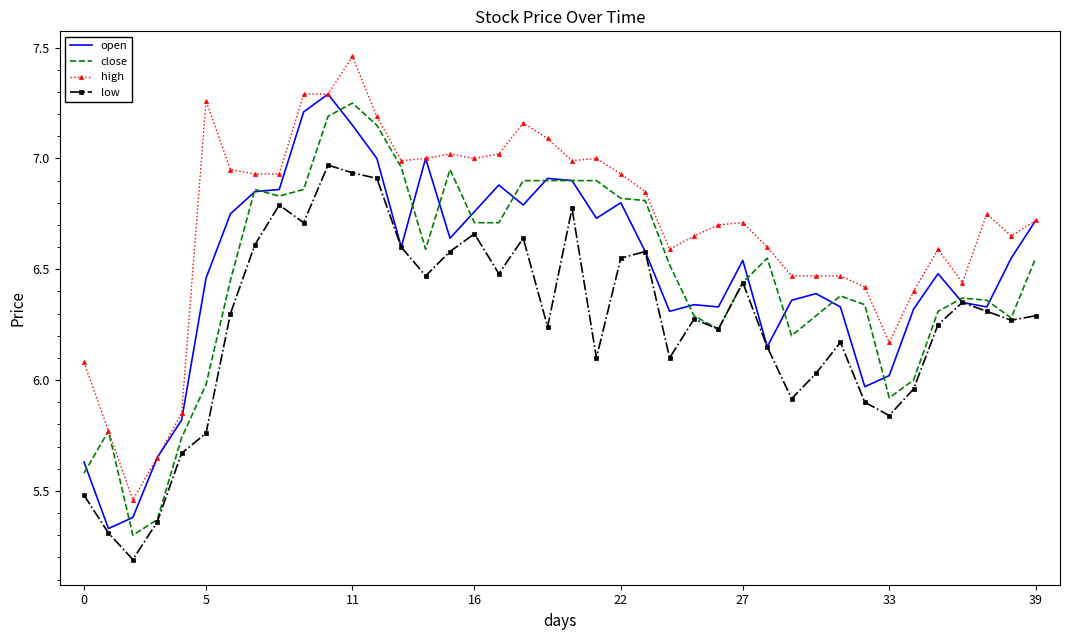

Which series has the largest total across all categories?

high